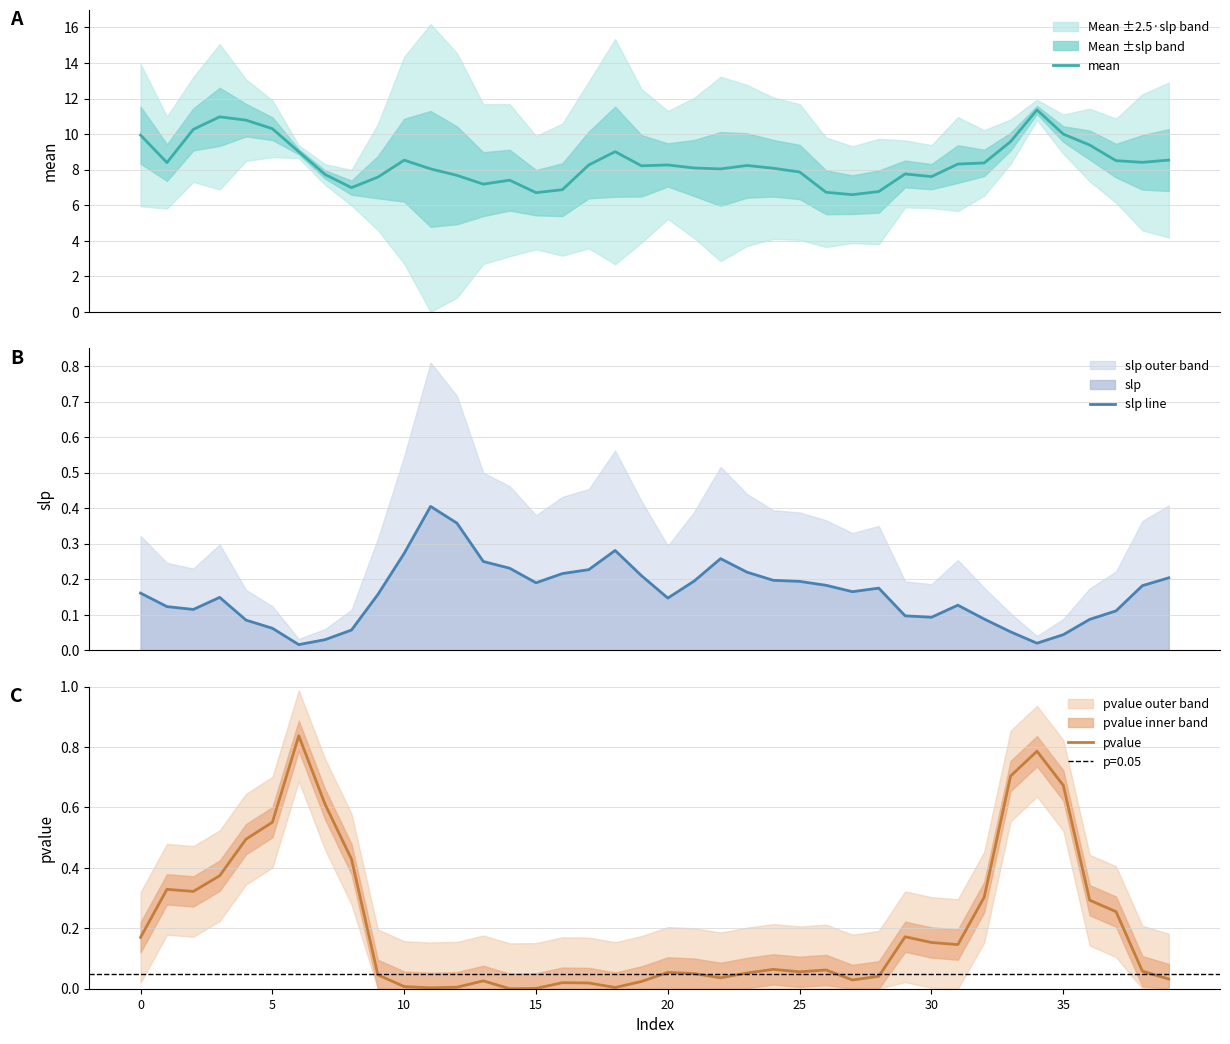

True or false: slp line and pvalue cross at least once.

True